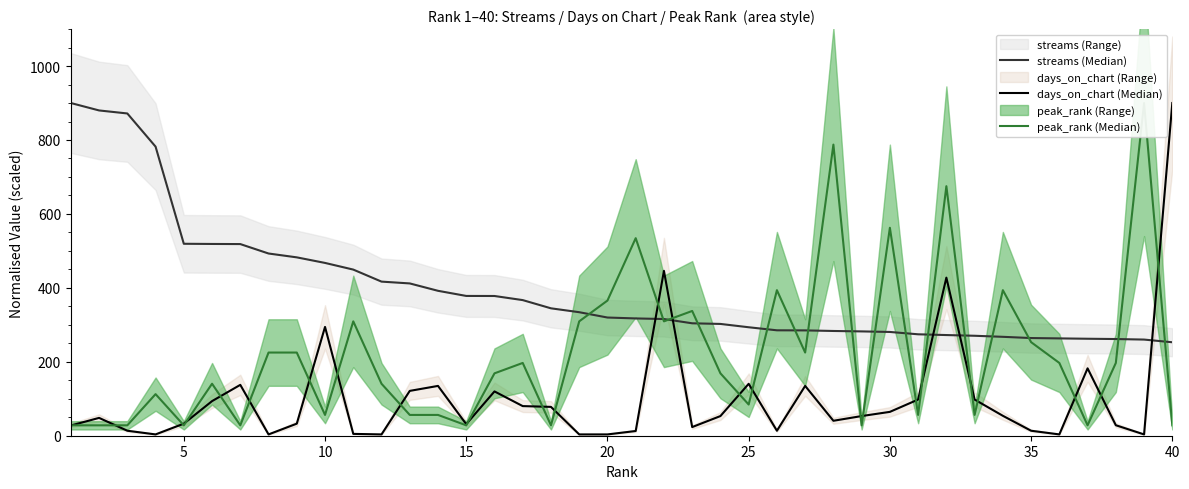

How many lines are shown in the chart?

3